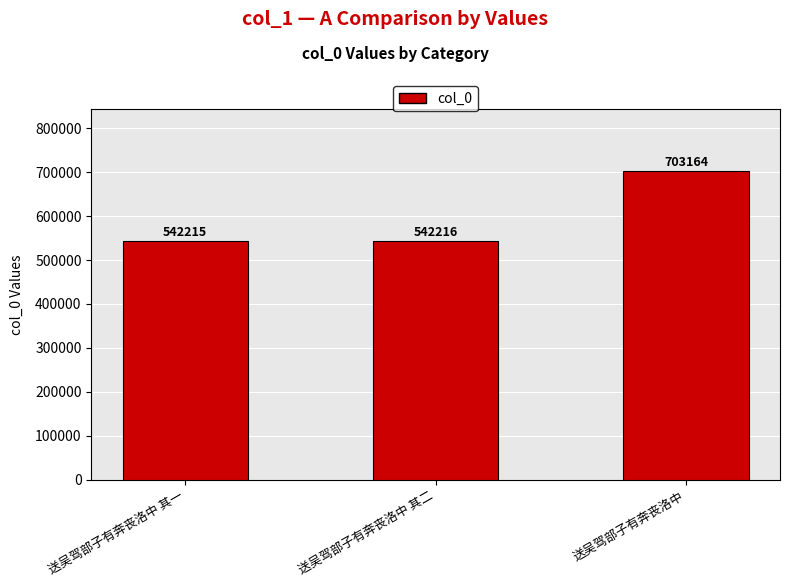

Rank the categories by value from lowest to highest.

送吴驾部子有奔丧洛中 其一, 送吴驾部子有奔丧洛中 其二, 送吴驾部子有奔丧洛中